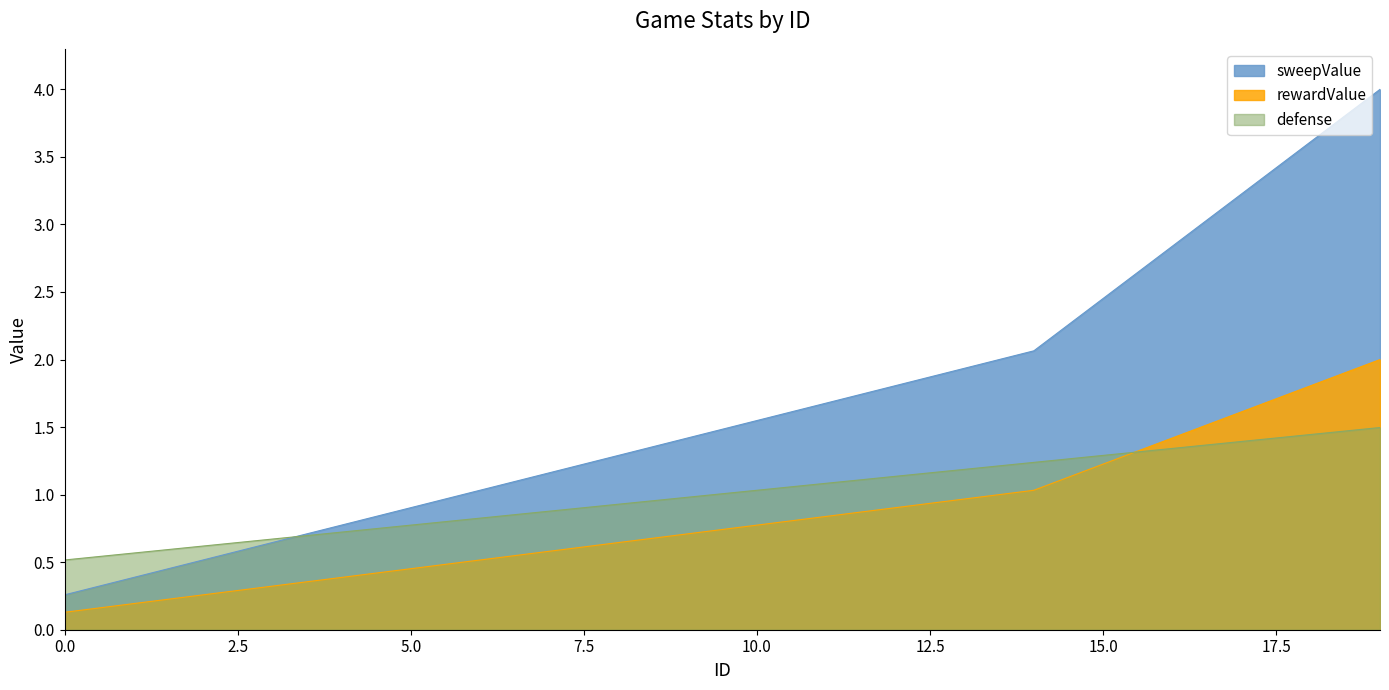

True or false: defense has a value of 1.1 at 12.

True